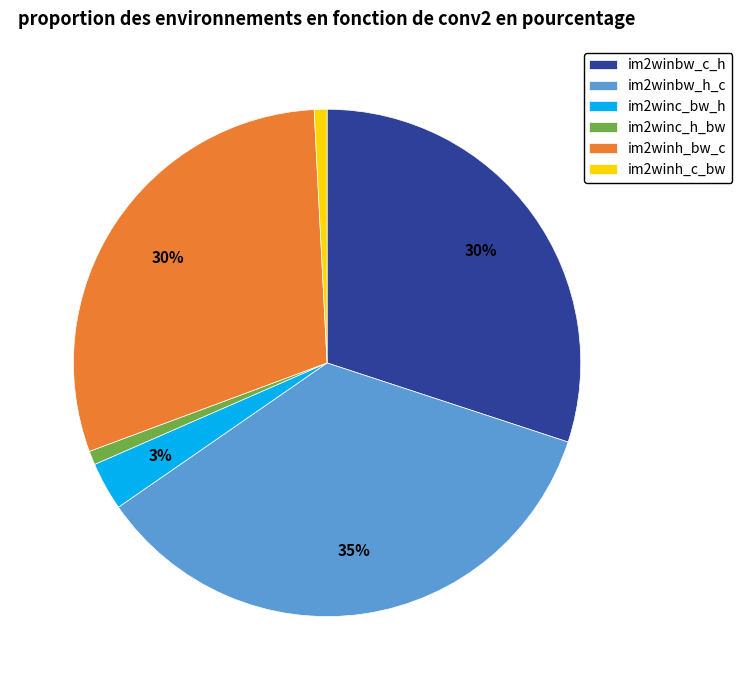

Is there a majority slice in this chart?

No